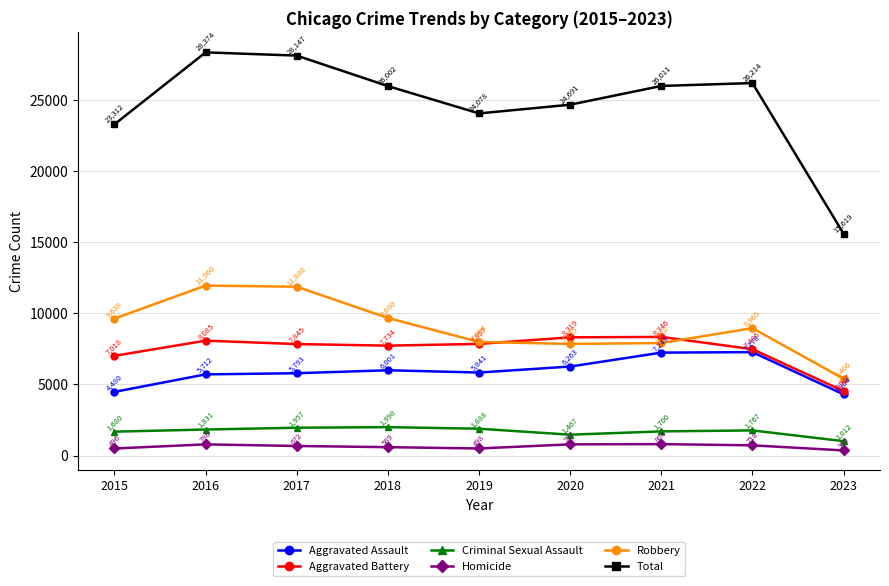

At which label is Criminal Sexual Assault closest to 1505?

2020